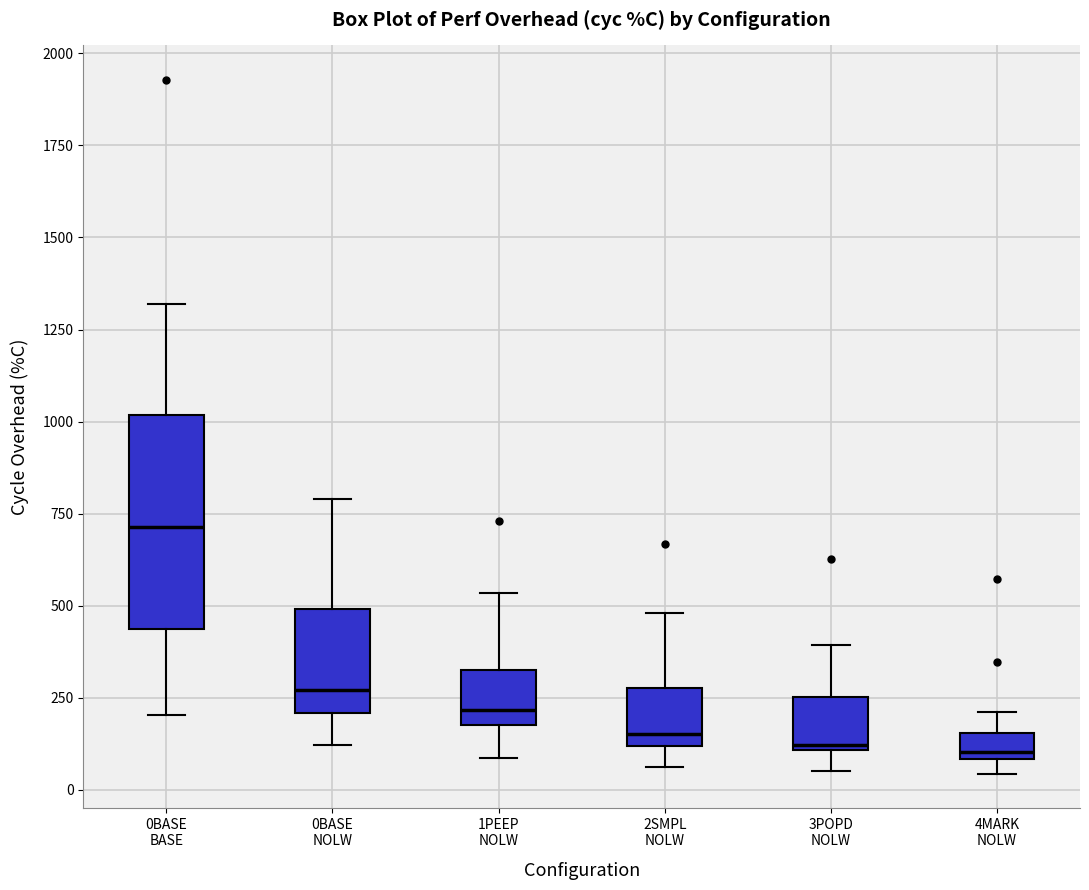

Where is the lower edge of the box for 4MARK NOLW on the y-axis? The values are not printed on the chart, so give them approximately, as read against the axis.

100